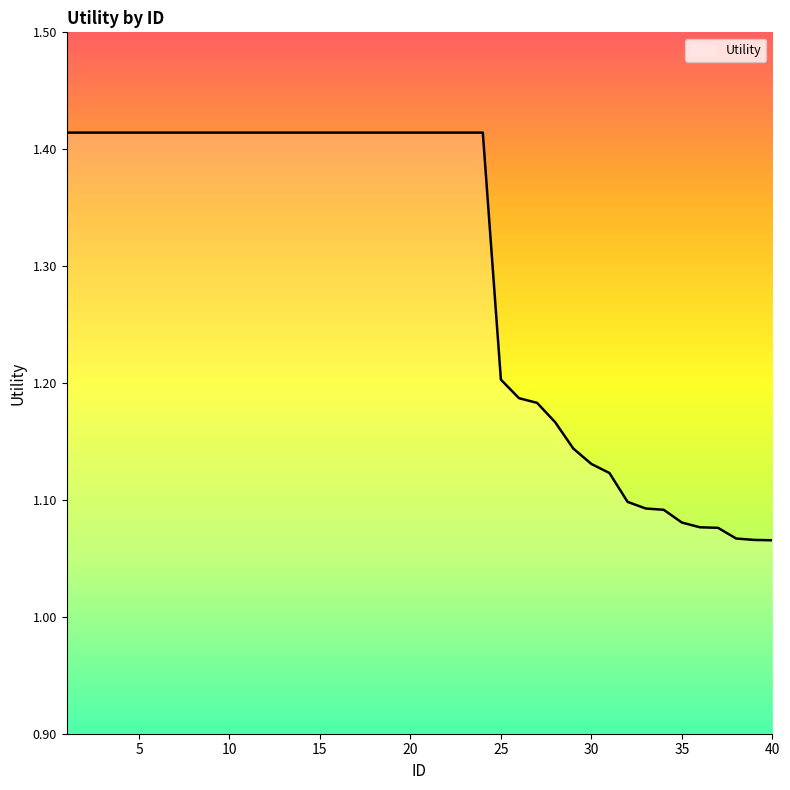

What is the difference between the maximum and minimum values?

0.3